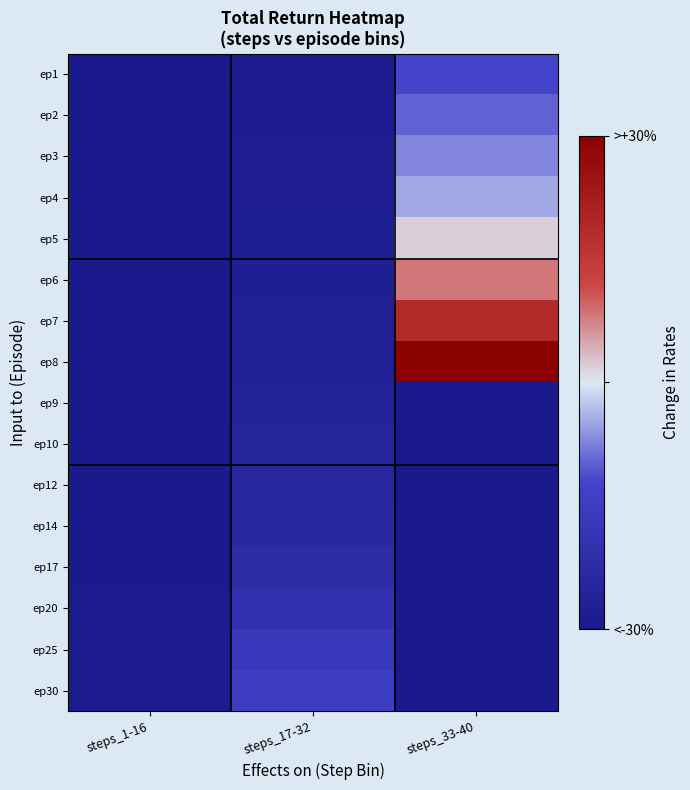

Count the number of data series in this chart.

16